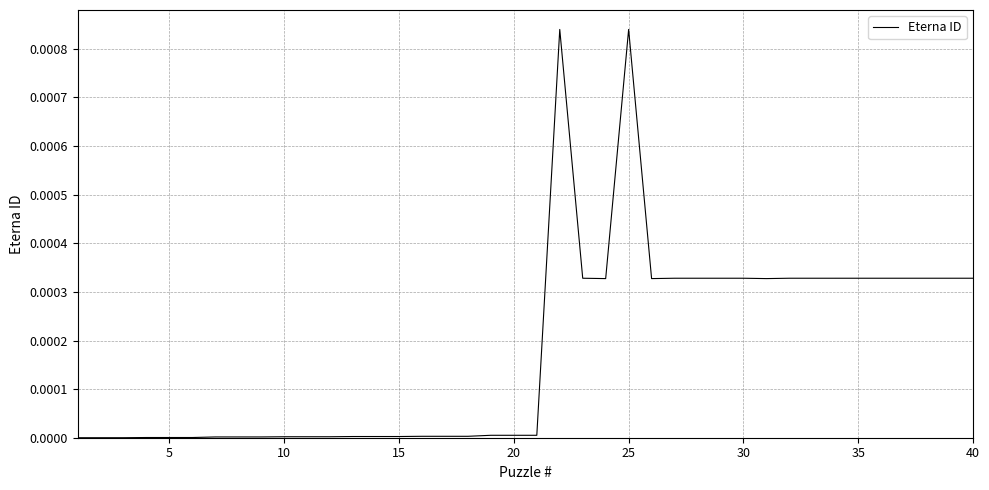

How many lines are shown in the chart?

1